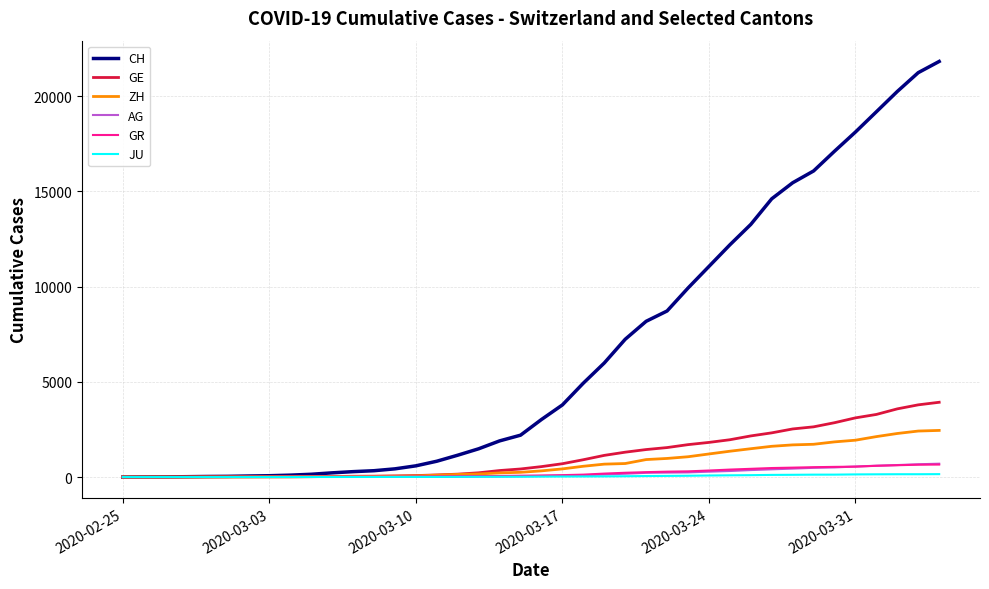

Which series has the largest total across all categories?

CH